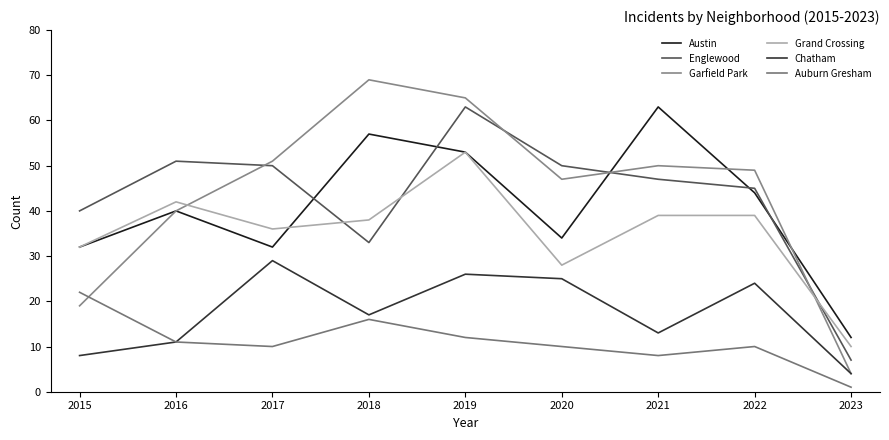

What is the difference between the highest and lowest values at 2020?

40